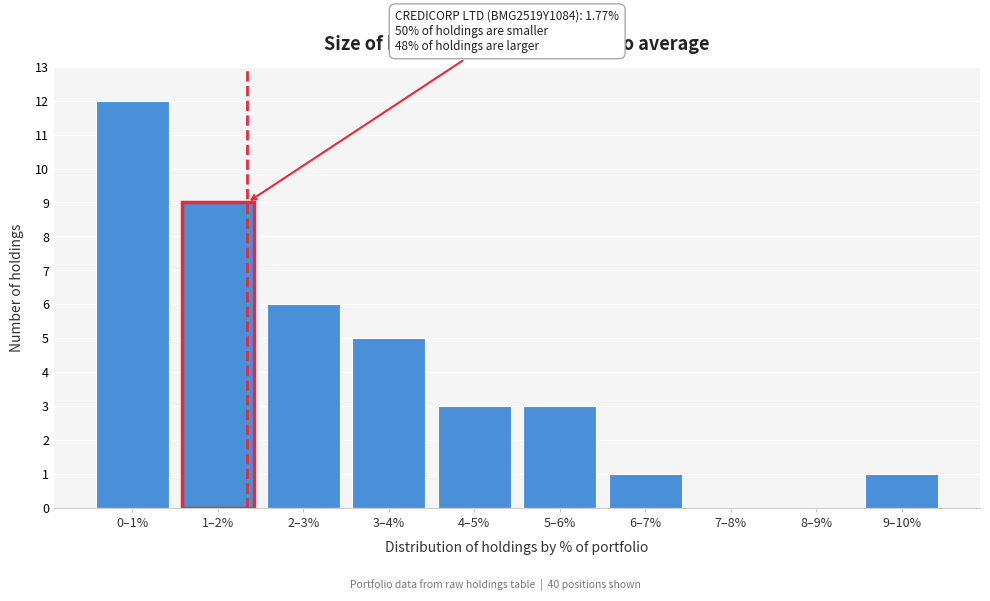

Reading left to right, extract all data points from this chart.

0–1%=12	1–2%=9	2–3%=6	3–4%=5	4–5%=3	5–6%=3	6–7%=1	7–8%=0	8–9%=0	9–10%=1